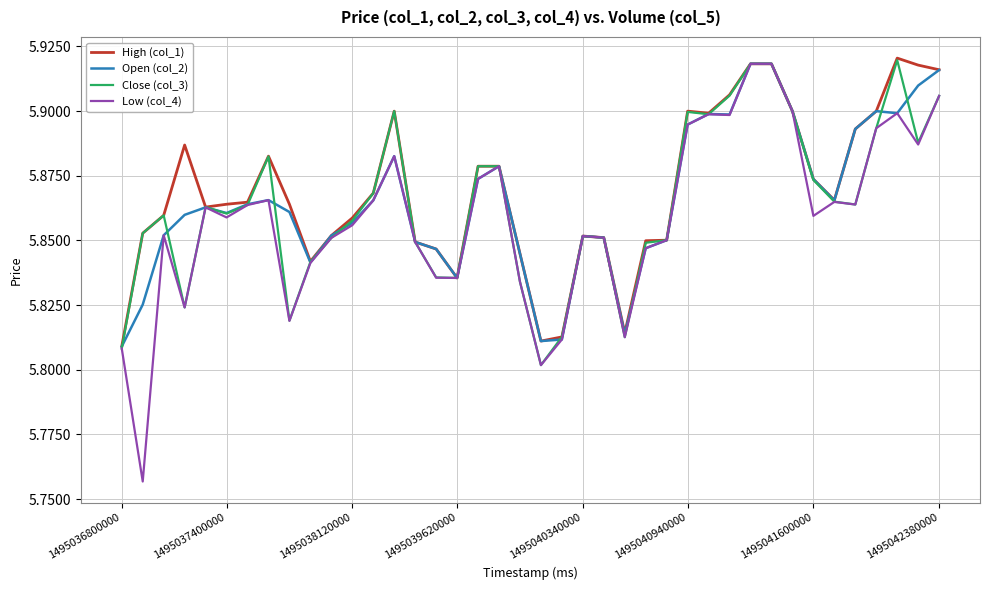

Which series has the widest spread of values?

Low (col_4)